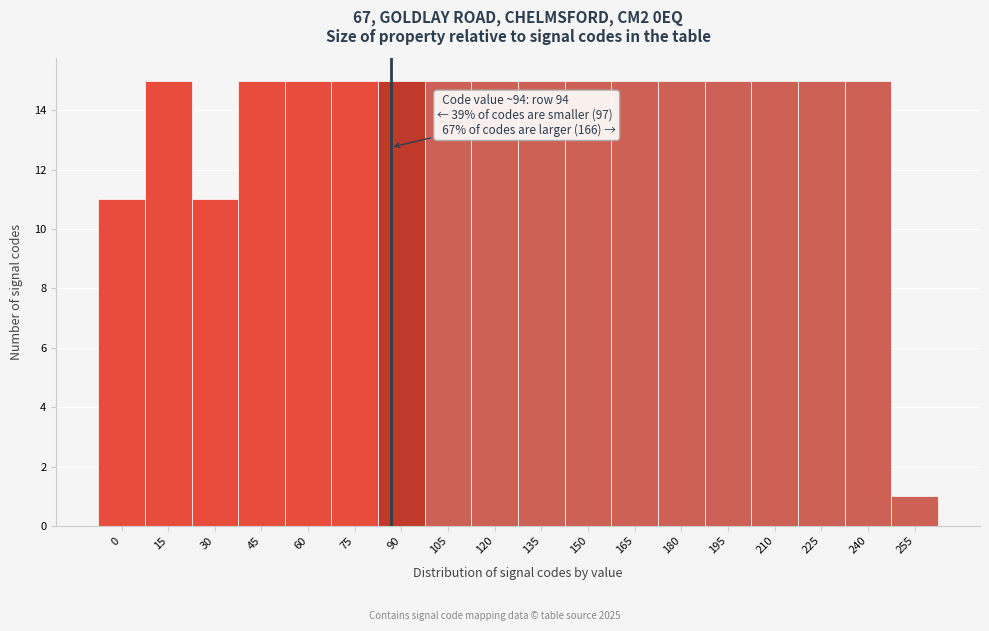

Reading left to right, extract all data points from this chart.

11	15	11	15	15	15	15	15	15	15	15	15	15	15	15	15	15	1